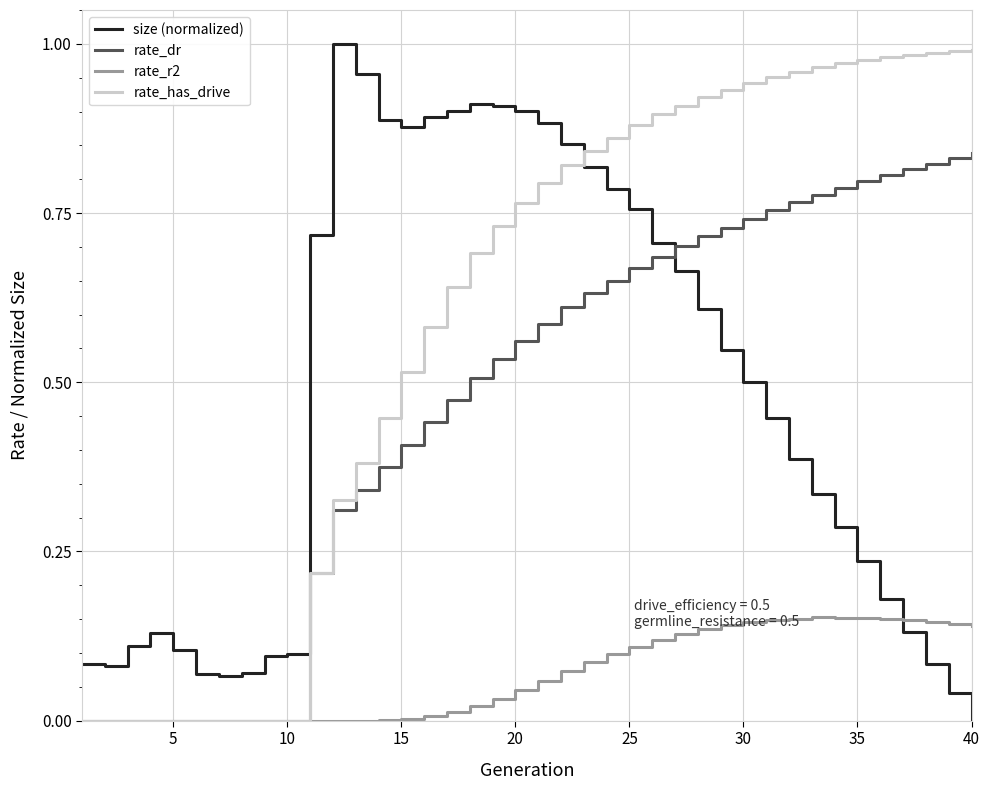

How many times do size (normalized) and rate_dr cross each other?

1